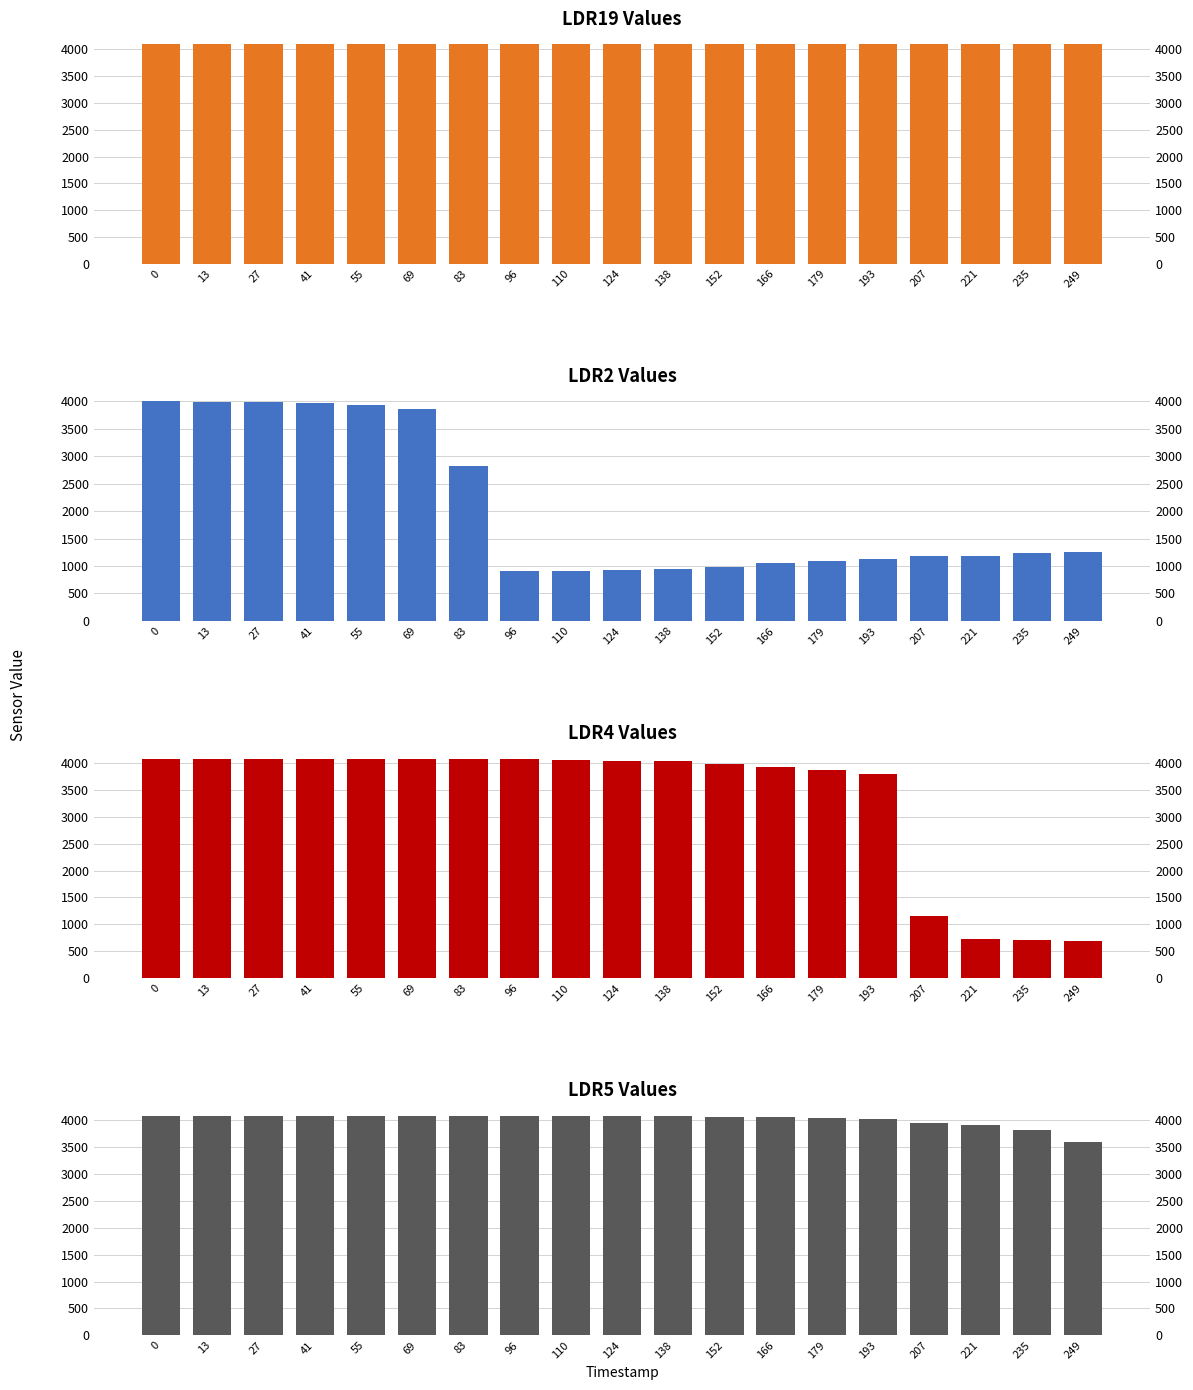

What is the difference between the second highest and second lowest values in the LDR4 series?

3383